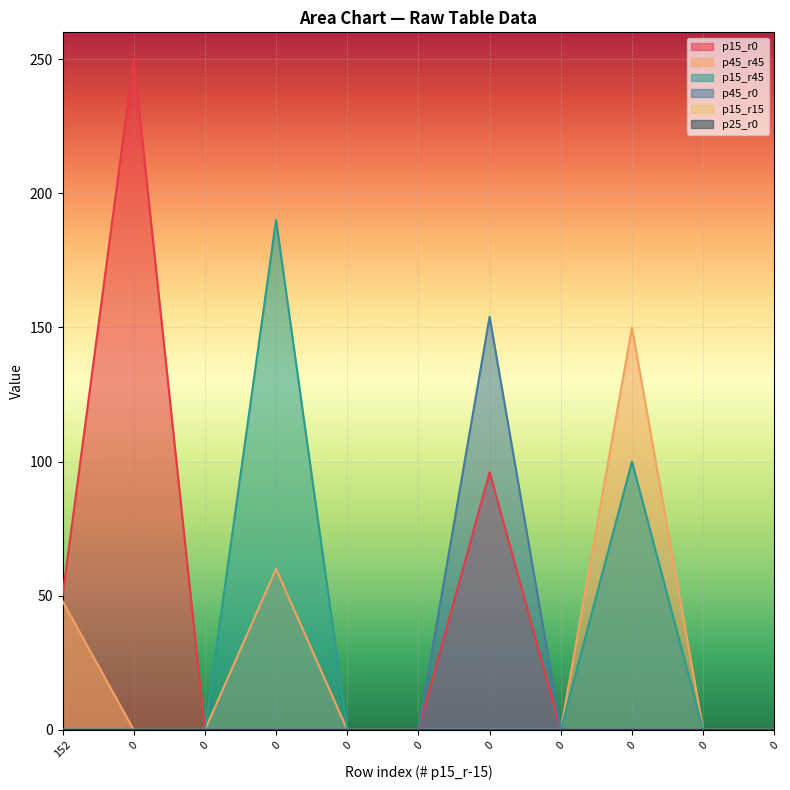

True or false: p15_r0 has a value of 145 at 0.

False